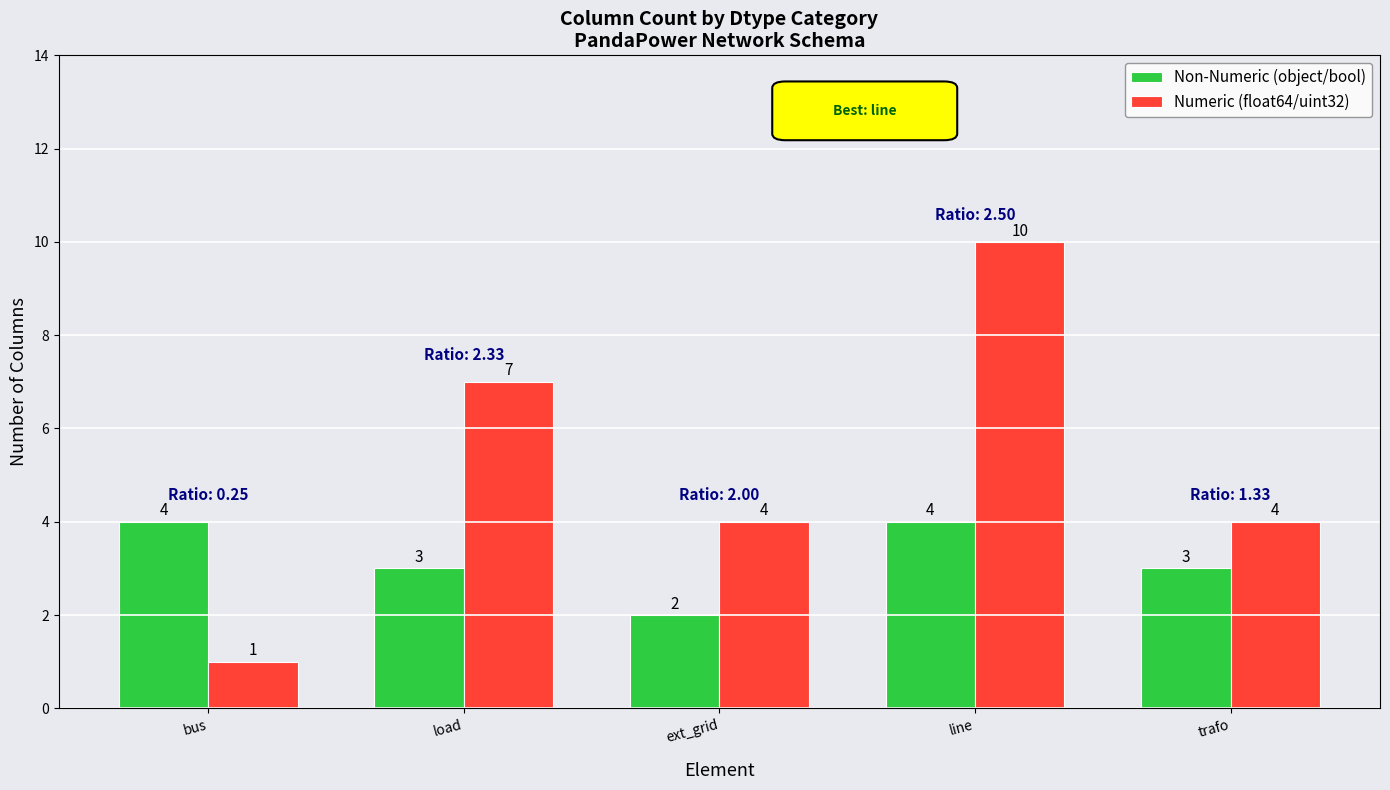

Is it true that Numeric (float64/uint32) equals 3 at trafo?

False